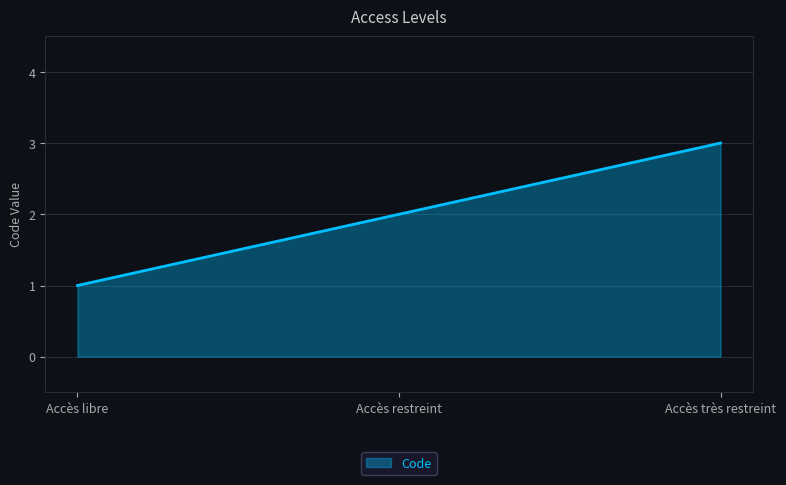

How many lines are shown in the chart?

1